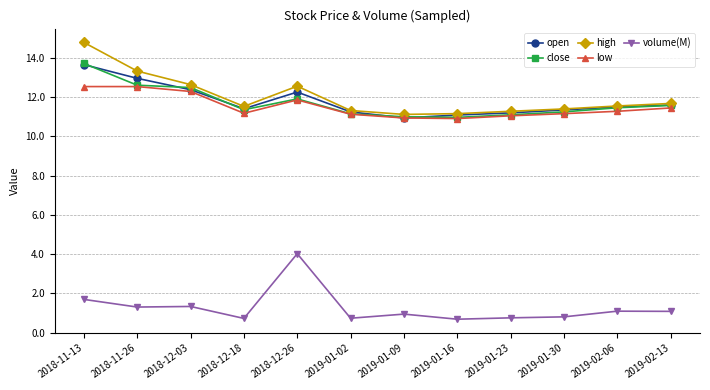

What is the label of the 7th point from the left?

2019-01-09